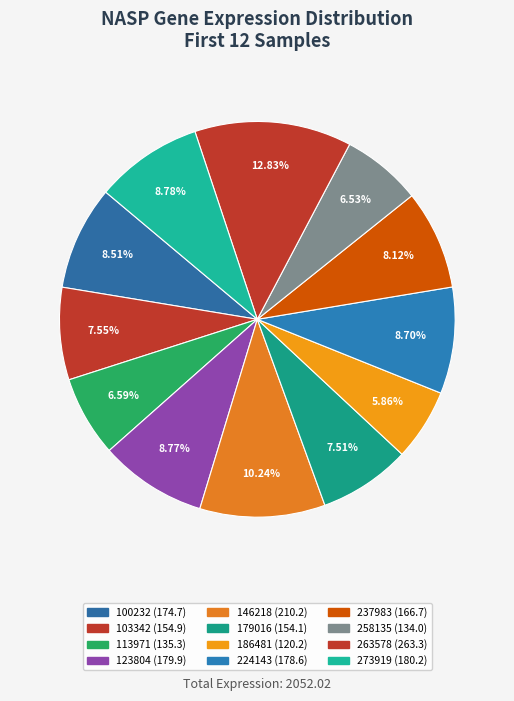

What is the change in value from 100232 to 179016?

-20.6